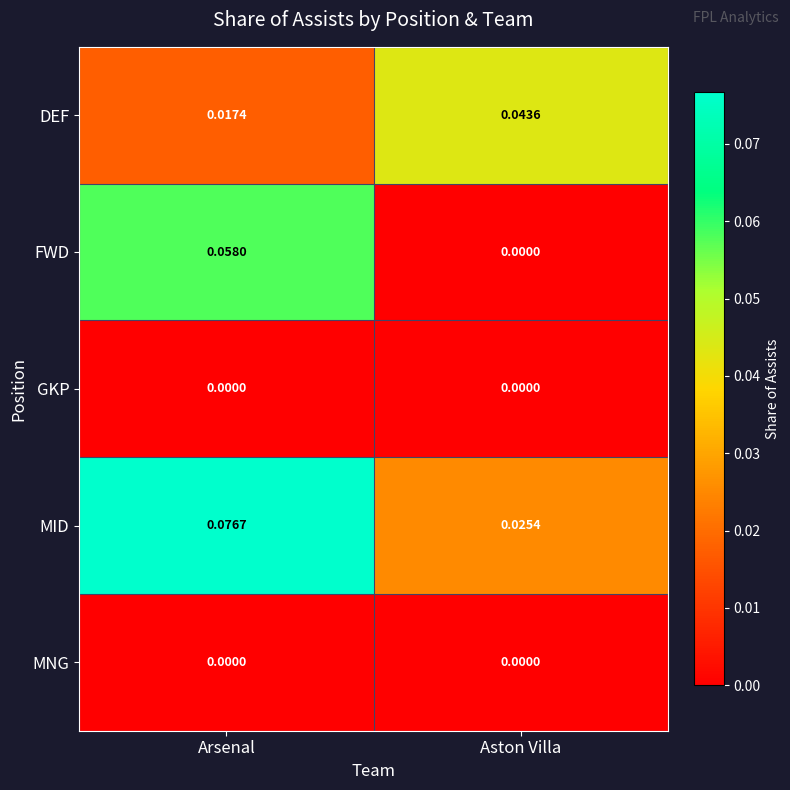

Is the value of MID at Aston Villa greater than the value of FWD at Aston Villa?

Yes